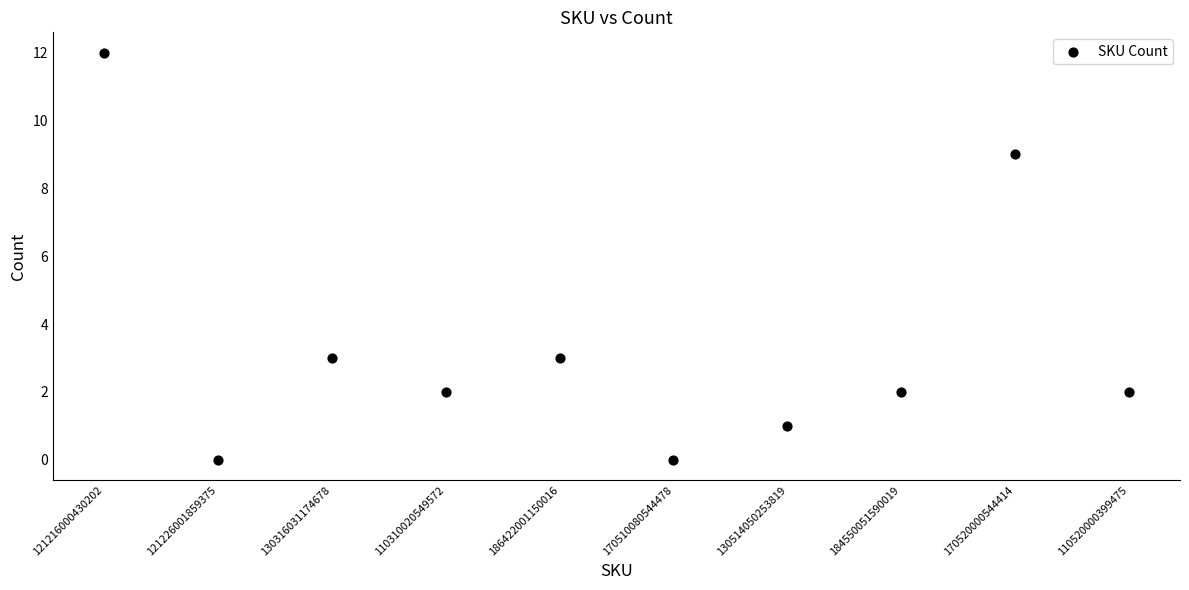

What is the average Y value?

3